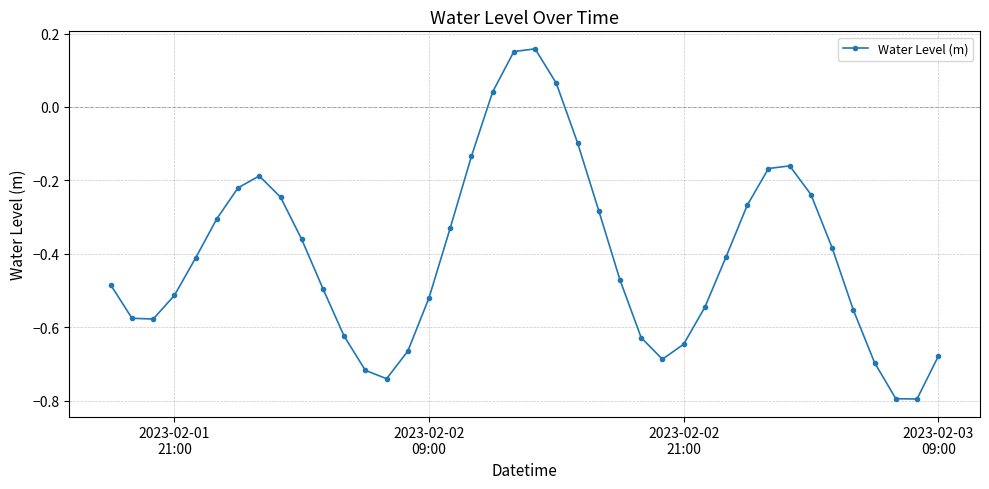

How many points are lower than both their immediate neighbors (excluding endpoints)?

4